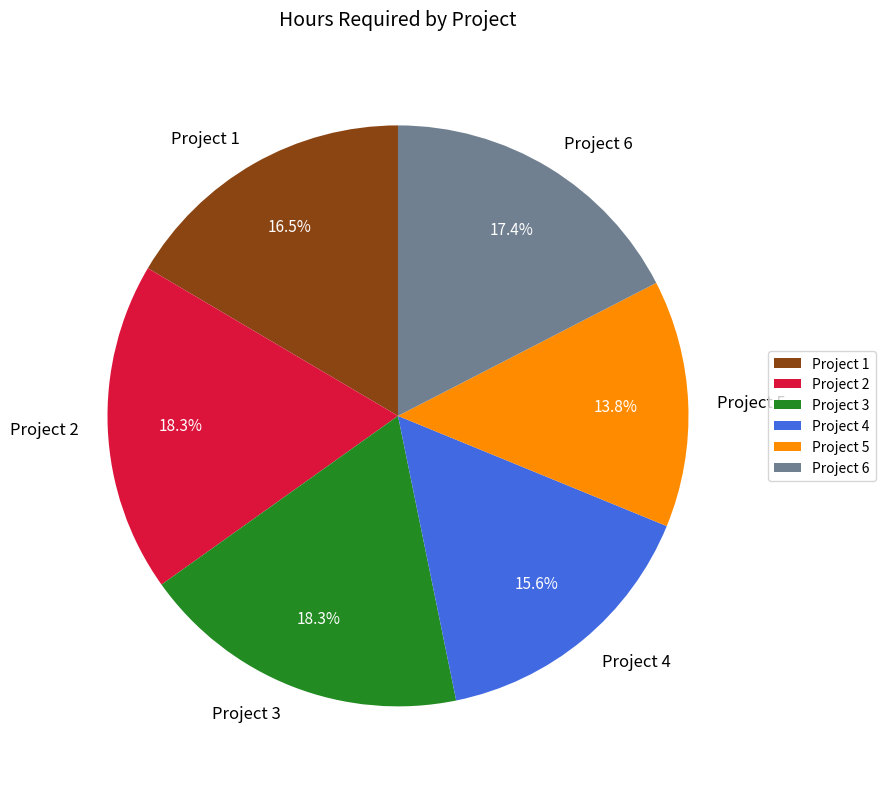

To the nearest percent, what is the average slice percentage?

17%